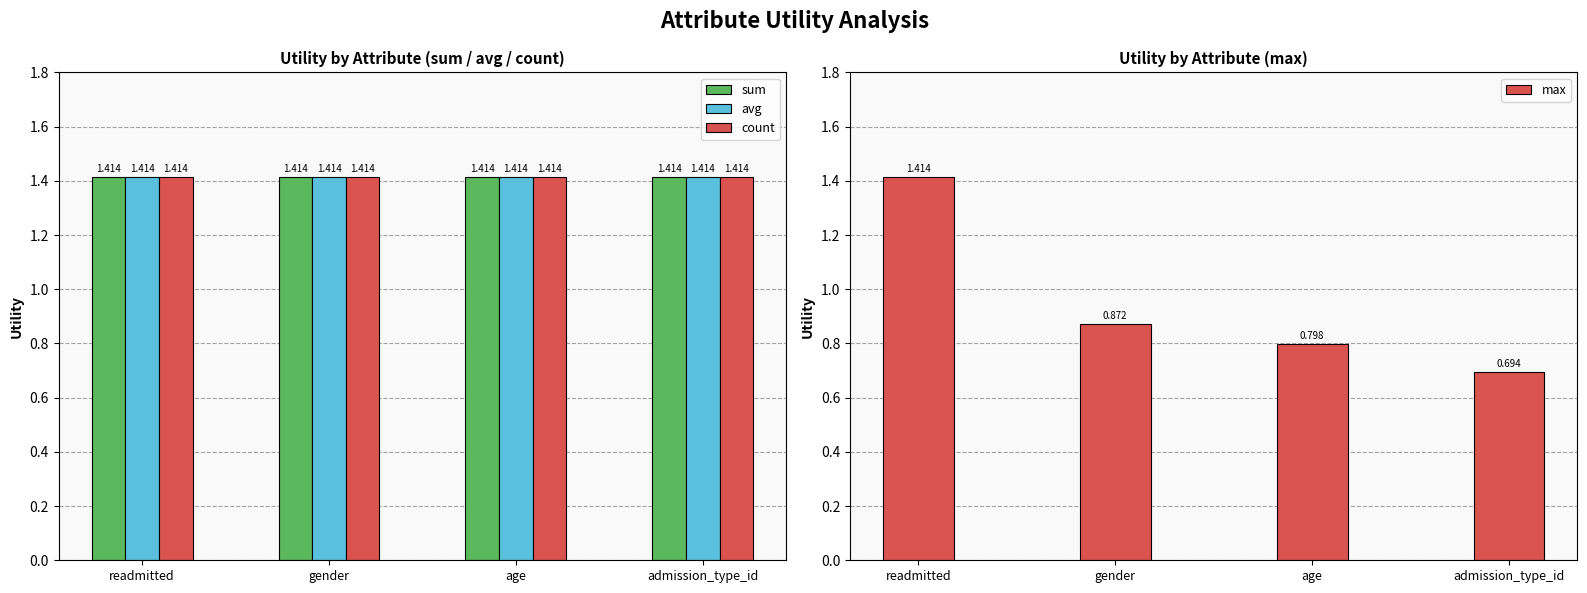

What is the sum of all count values?

5.7